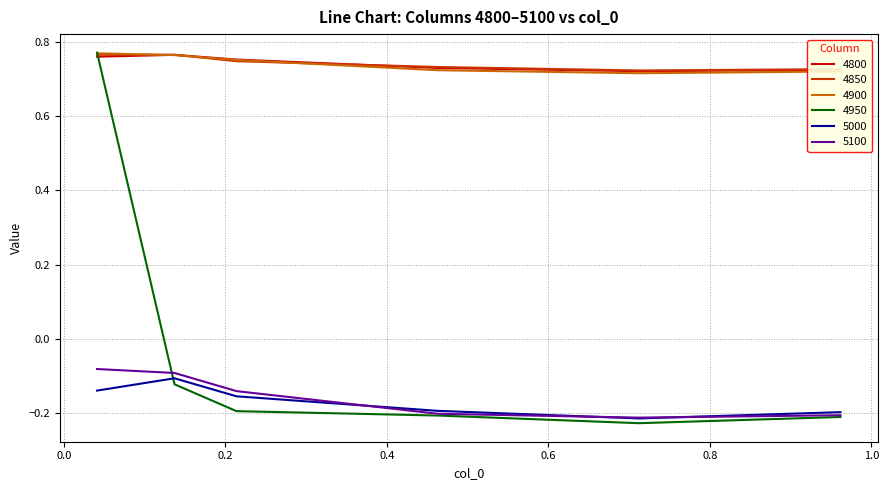

Which series has the widest spread of values?

4950